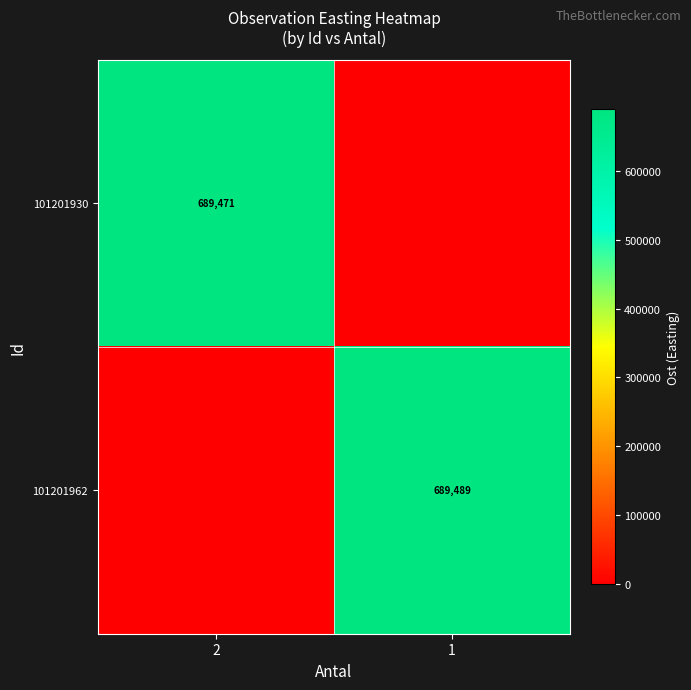

What is the difference between the 101201930 values at 2 and 1?

689471.1